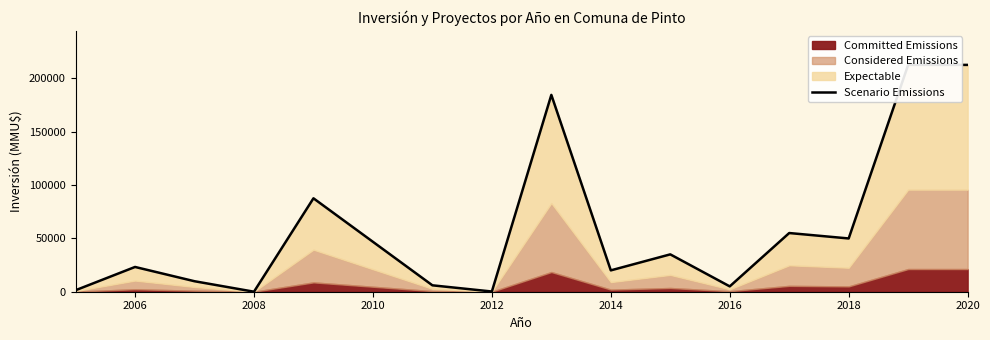

Is it true that the value at 2016 is 7712?

False